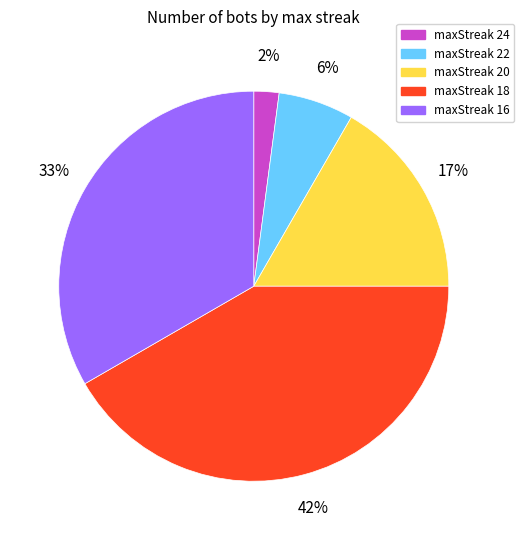

What is the smallest slice in the pie chart?

maxStreak 24